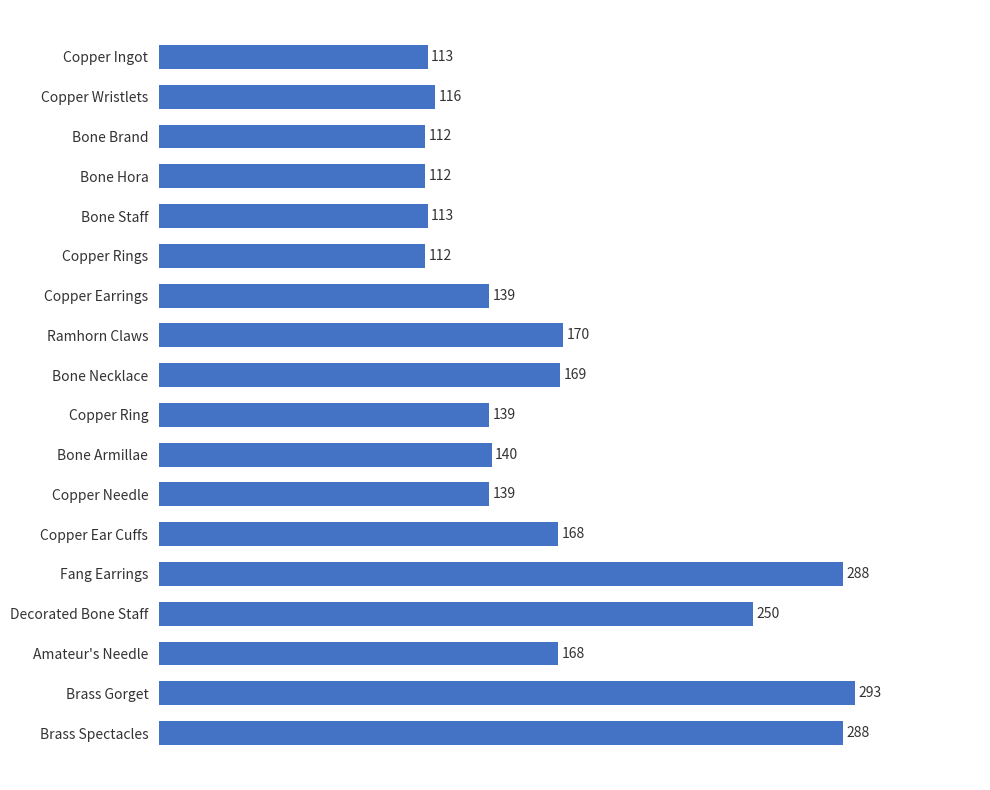

What is the greatest value displayed?

293